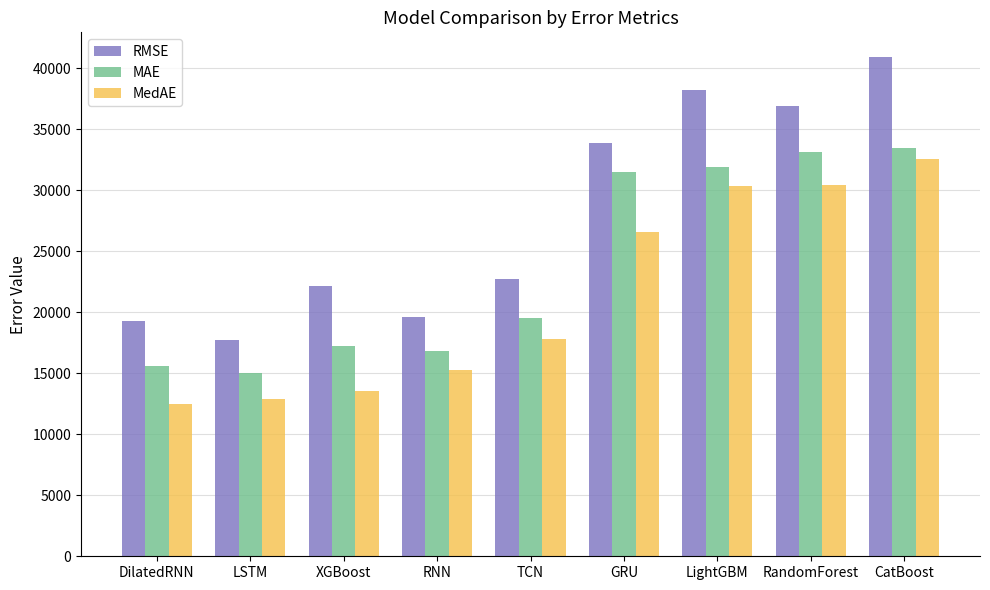

What is the label of the 4th bar from the left?

RNN